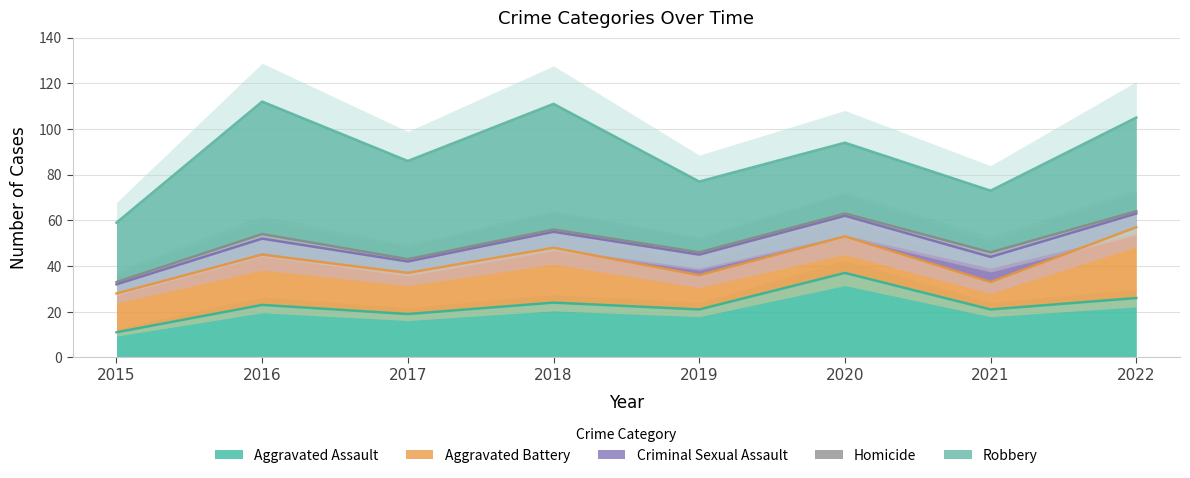

Which has a higher value, 2020 or 2021?

2020